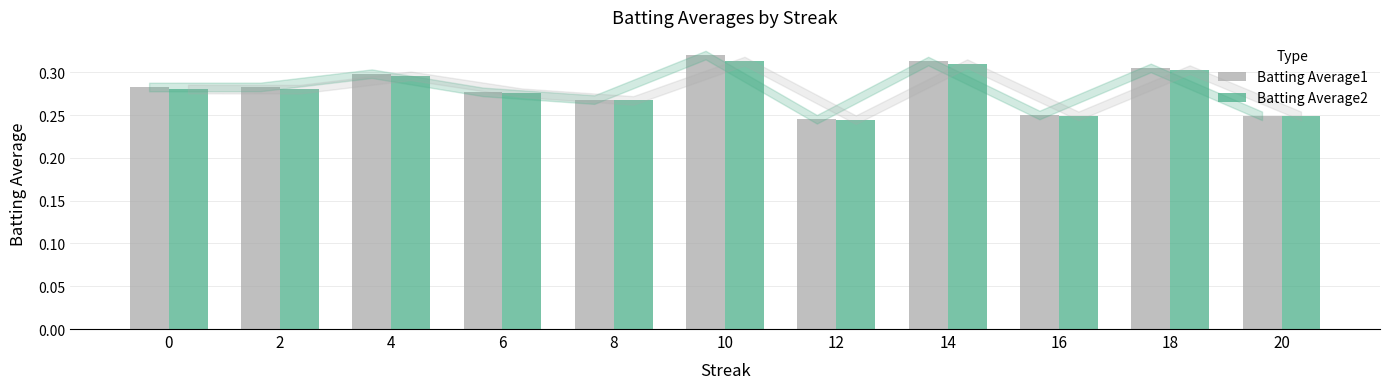

What are all the series names shown in the legend?

Batting Average1, Batting Average2